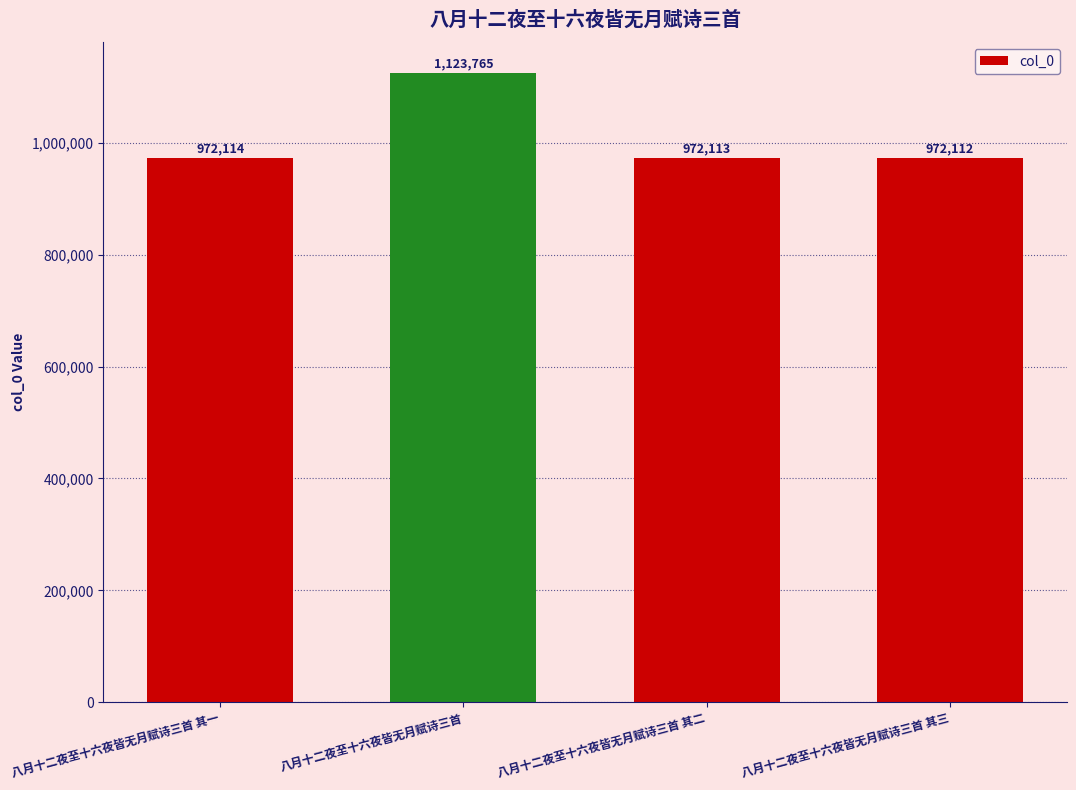

The chart shows a value of 972113 at 八月十二夜至十六夜皆无月赋诗三首 其二. True or false?

True